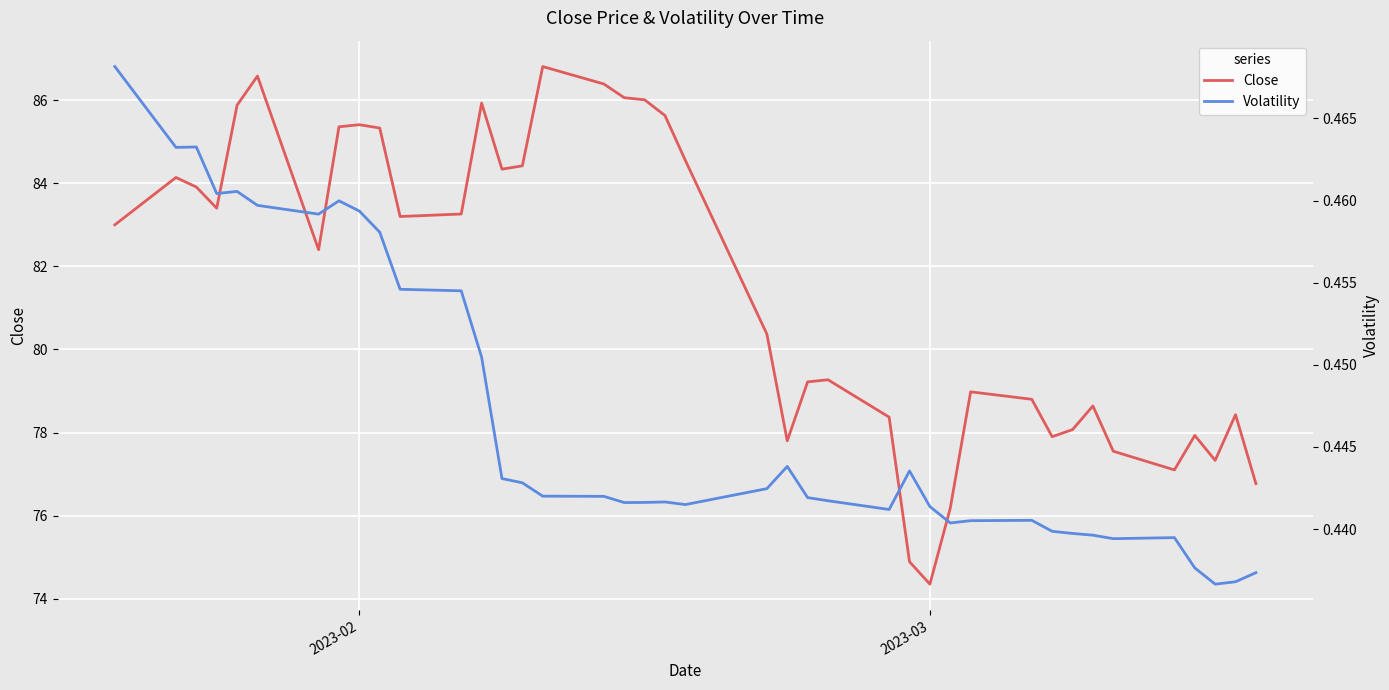

What is the maximum value for Close?

86.8